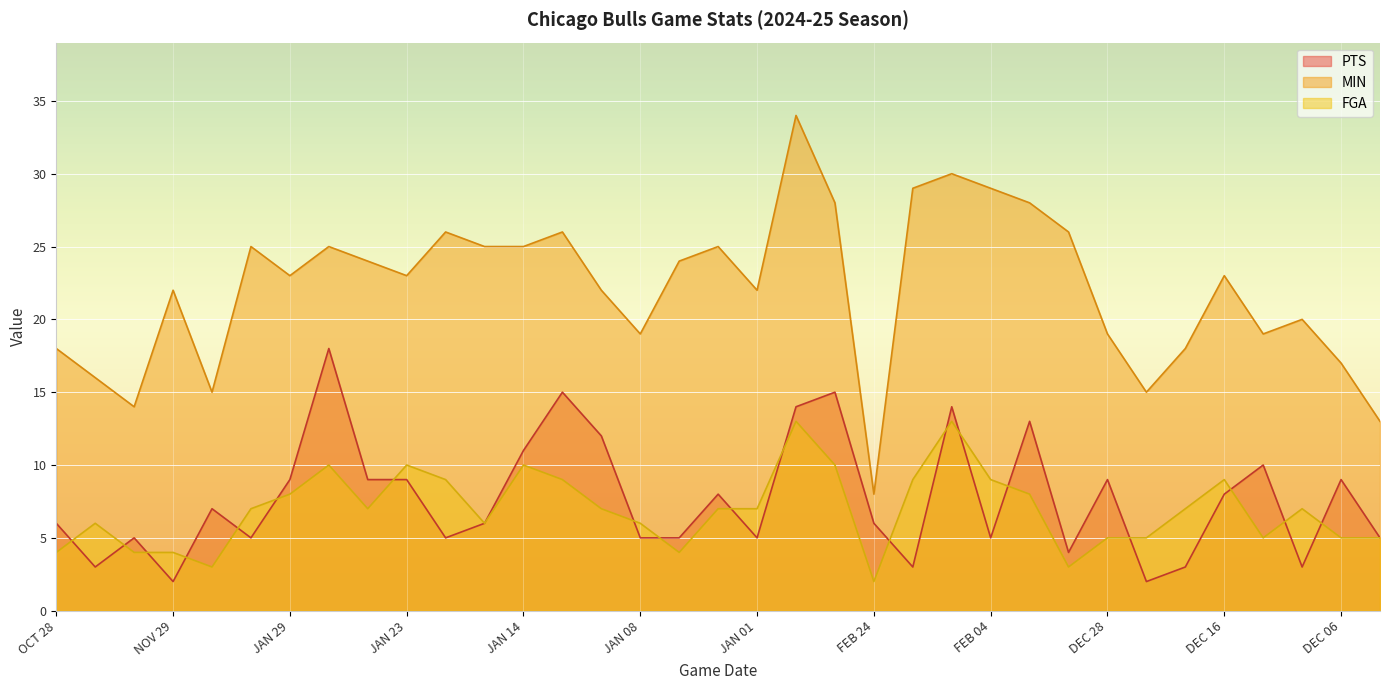

Count the number of data series in this chart.

3